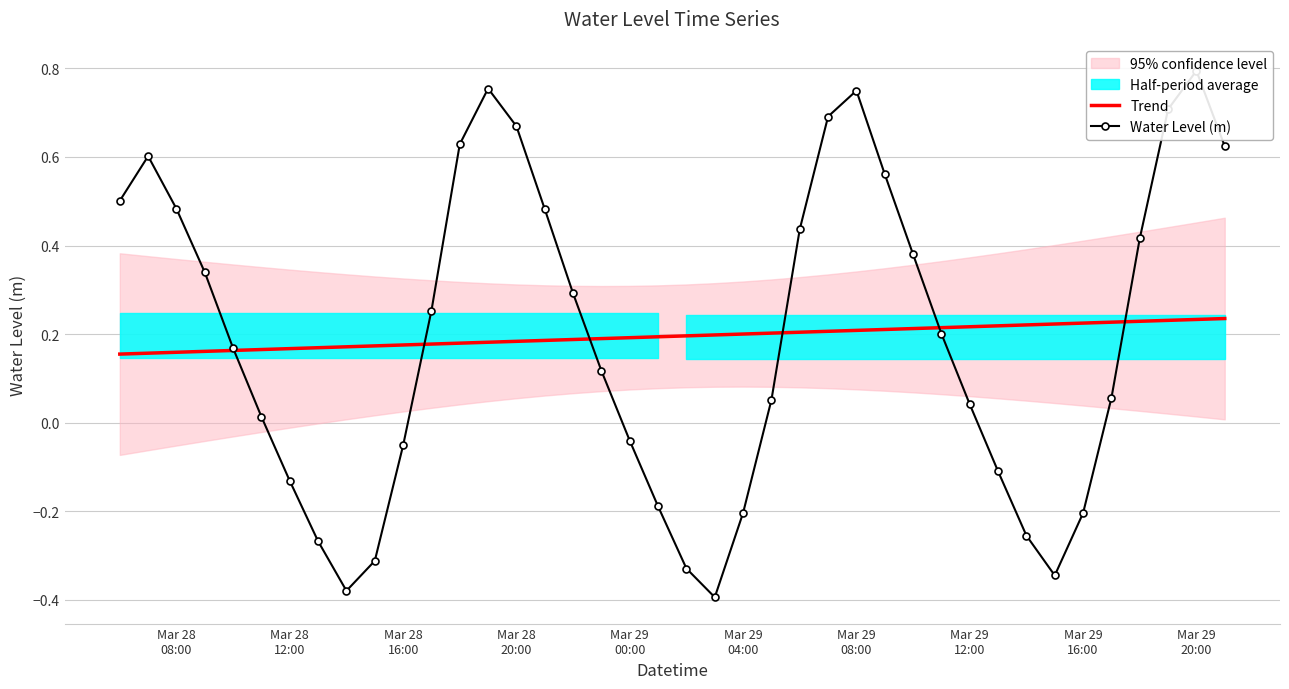

List the series in order of their peak value, lowest first.

Trend, Water Level (m)